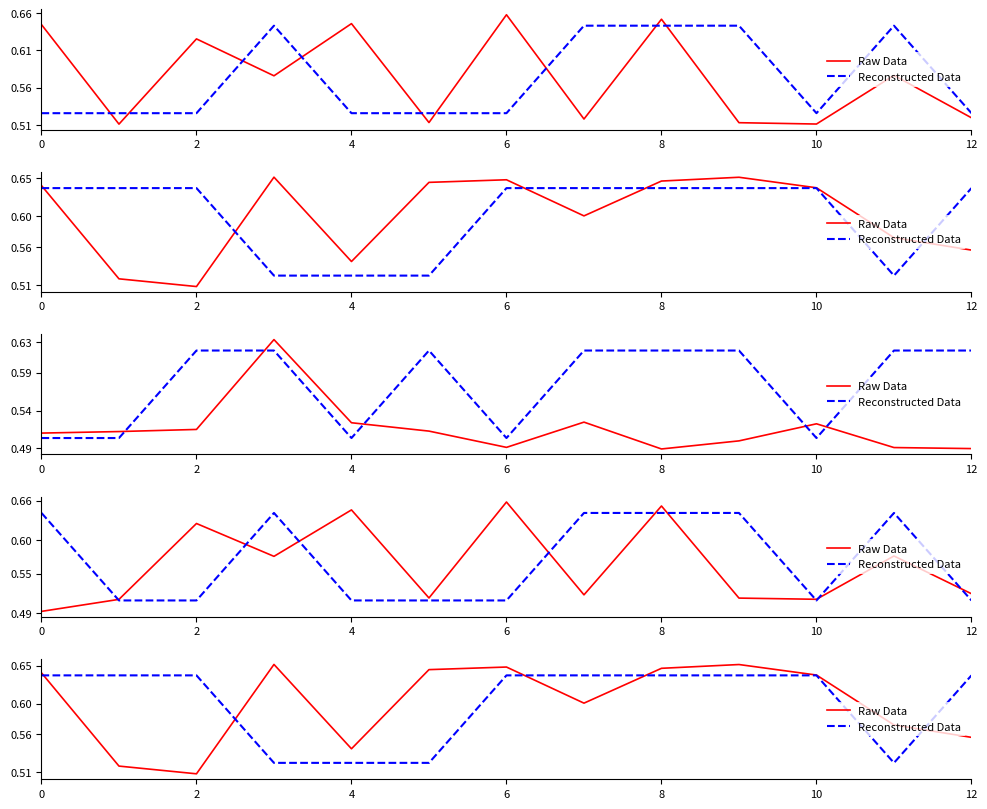

Rank the series at 2 from highest to lowest value.

Reconstructed Data, Raw Data